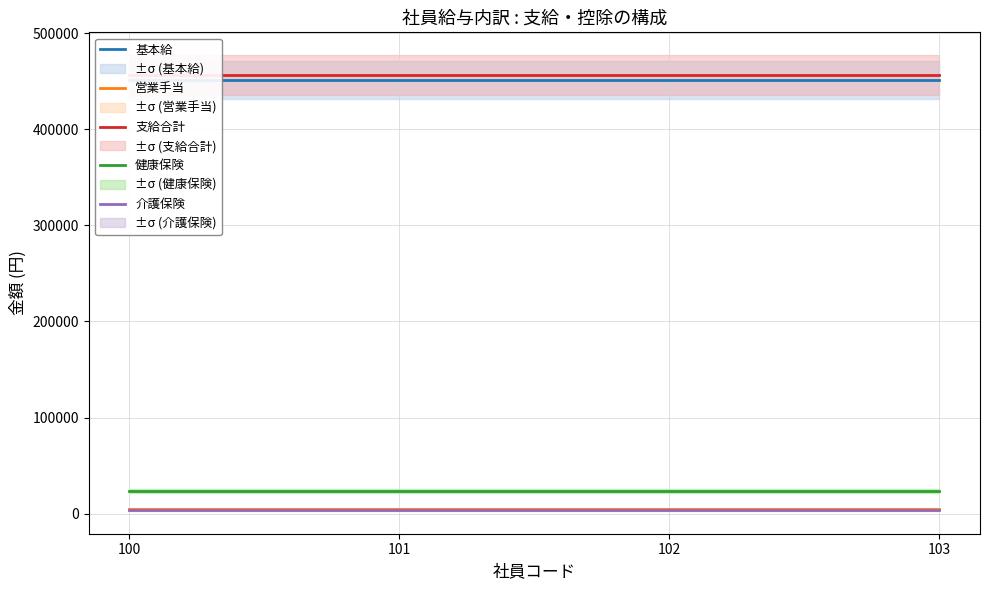

Is the value of 介護保険 at 102 greater than the value of 健康保険 at 102?

No